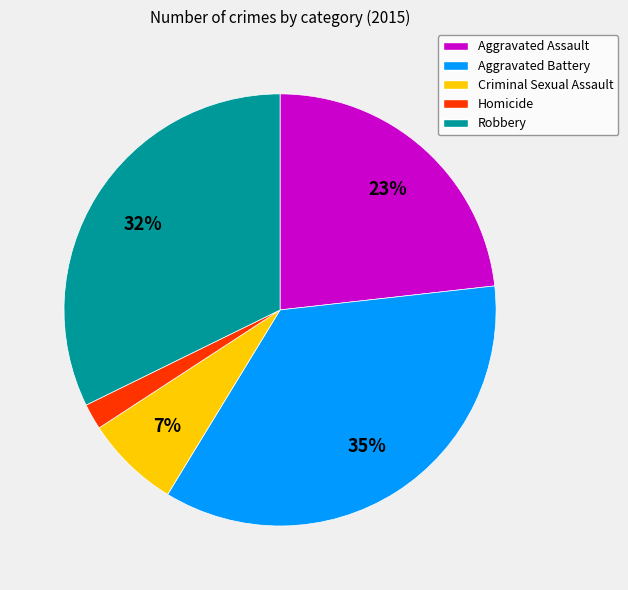

Do Criminal Sexual Assault and Robbery together represent more than half of the pie?

No